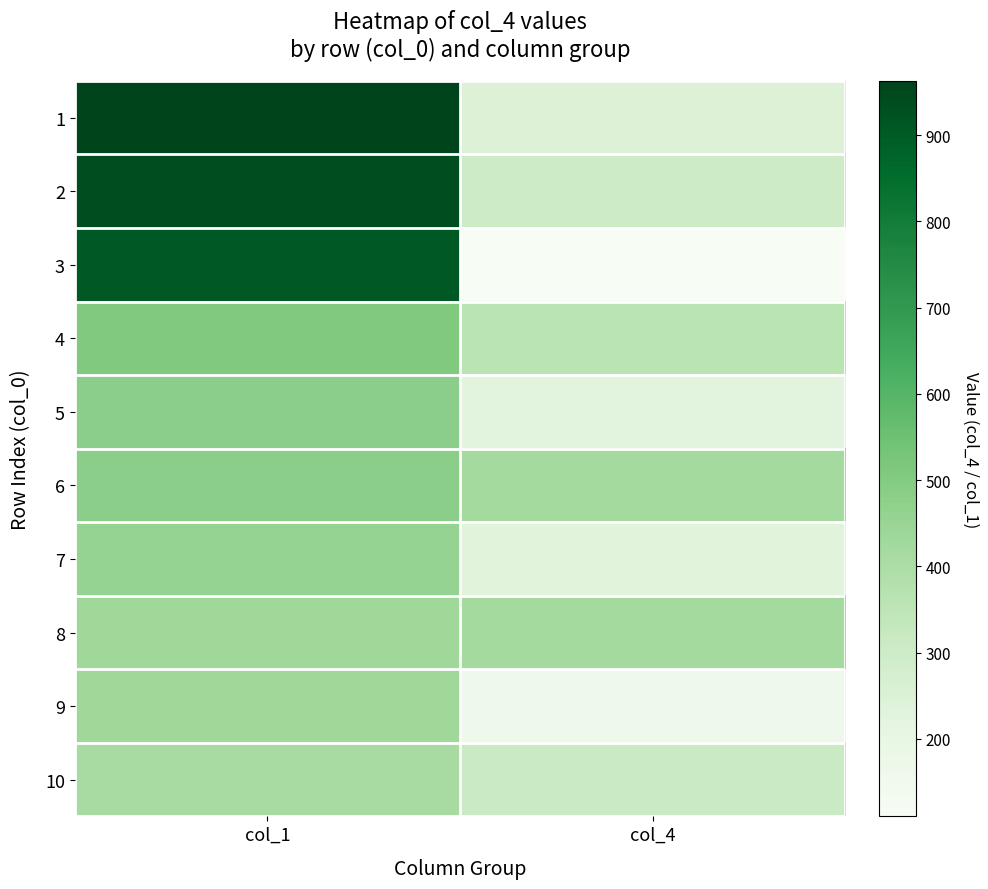

Which label corresponds to the smallest value in the chart?

col_4